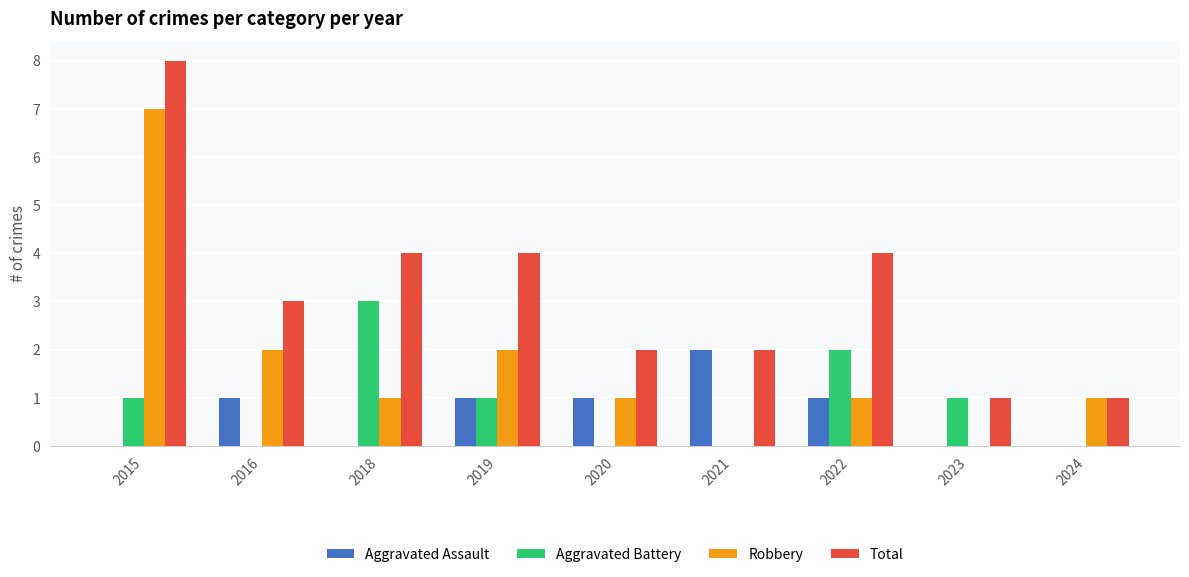

Between 2015 and 2019, which series saw the biggest shift?

Robbery